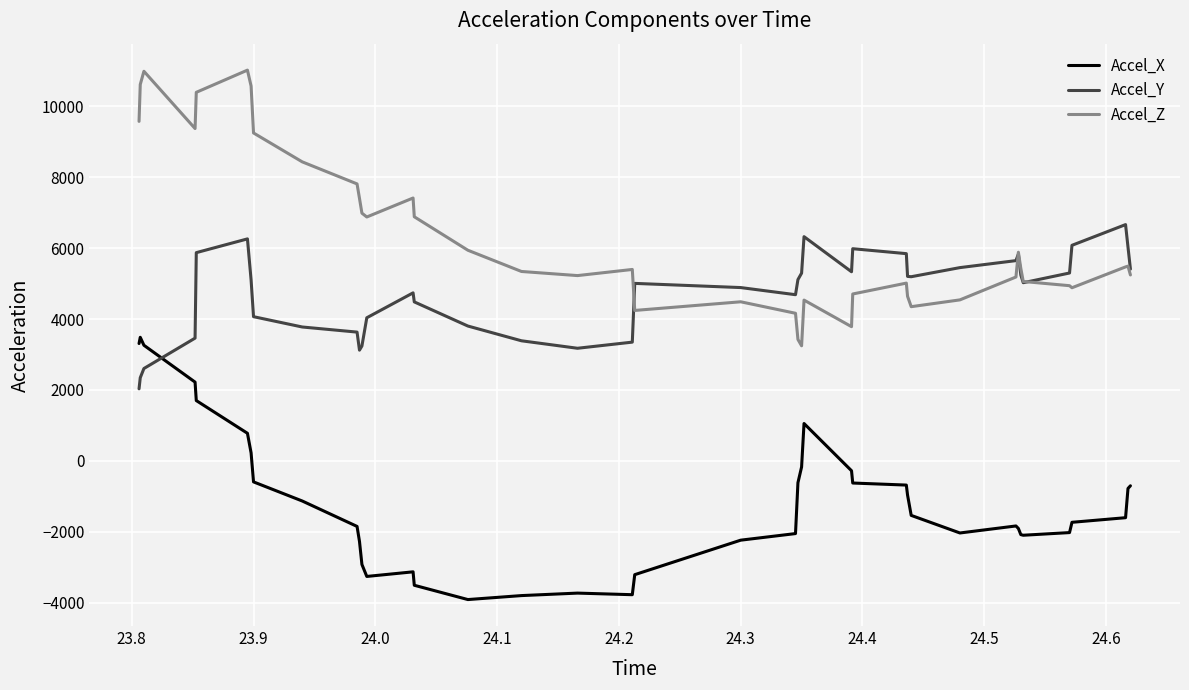

List the series in order of their overall mean, highest first.

Accel_Z, Accel_Y, Accel_X